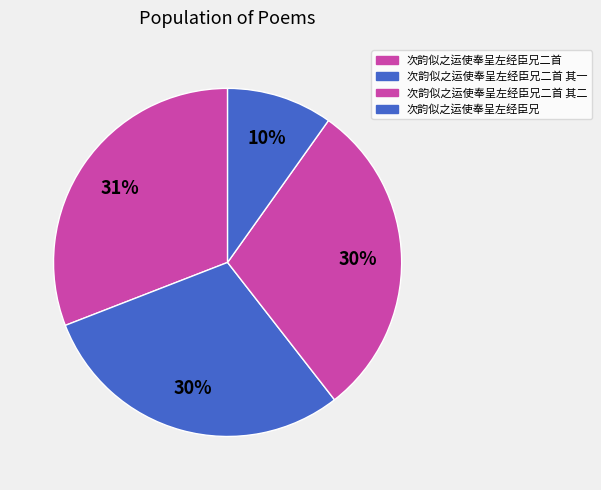

Is there any slice that represents more than half of the pie?

No